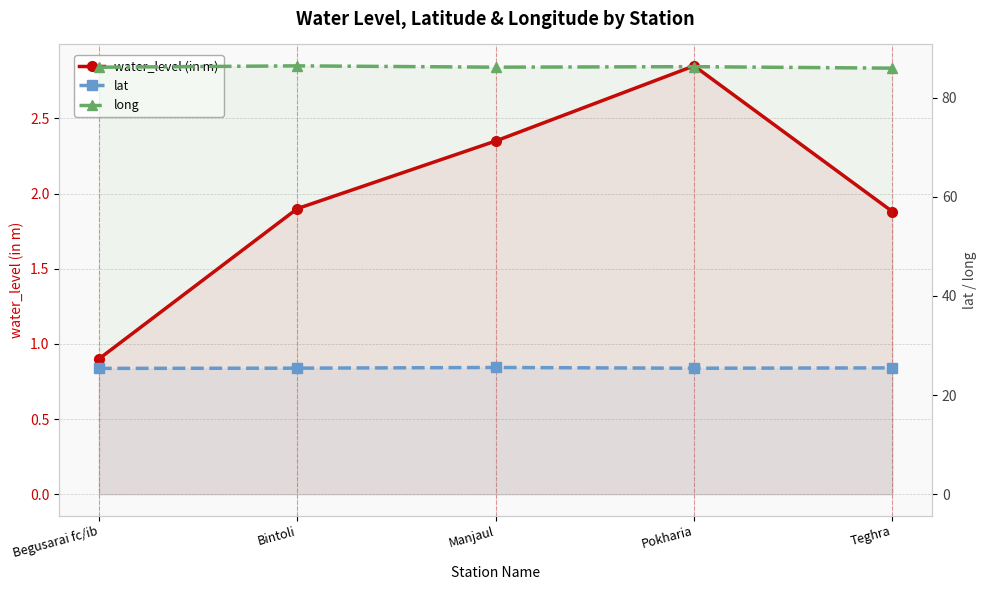

Which series has the widest spread of values?

water_level (in m)